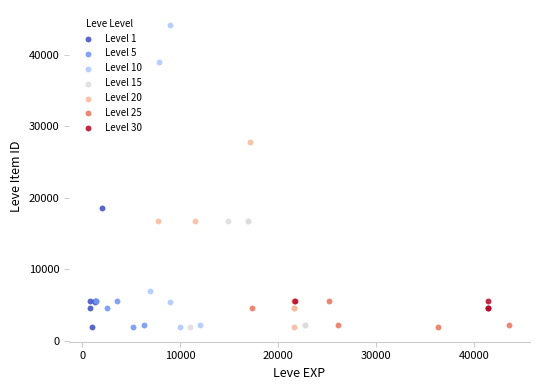

Which series reaches the maximum Y coordinate?

Level 10